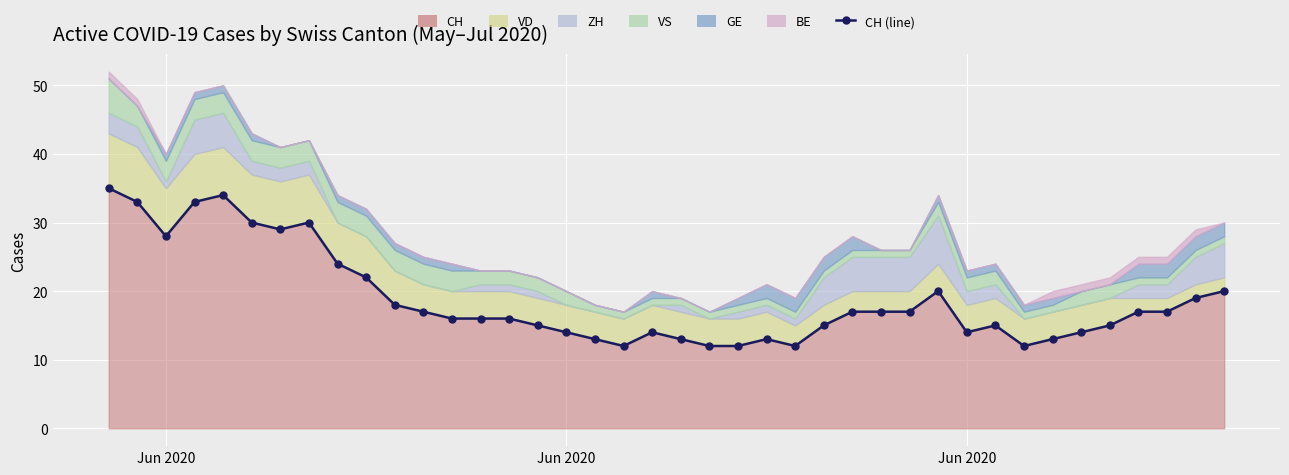

At 2020-06-08, list the series in order from smallest to largest.

ZH, BE, GE, VS, VD, CH